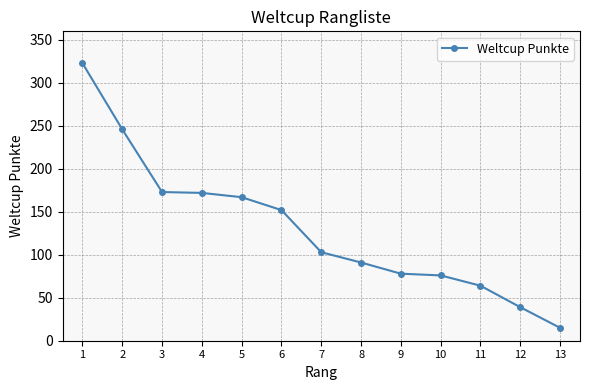

What is the greatest value displayed?

323